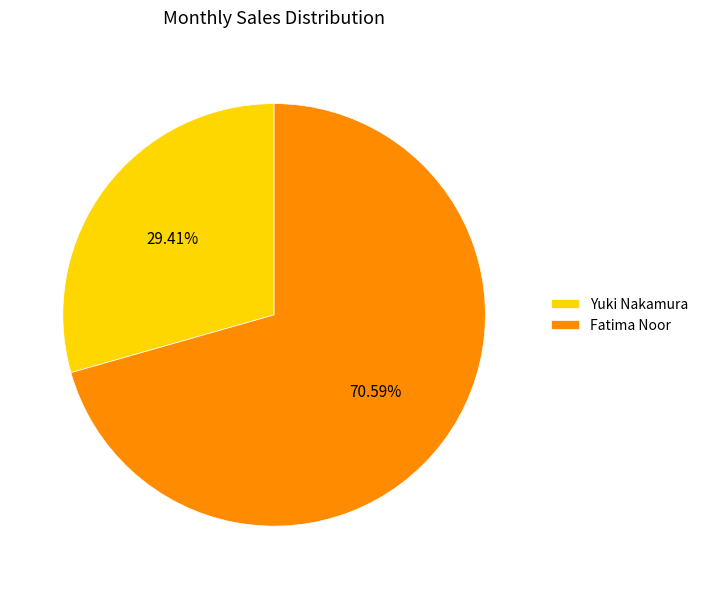

Which category has the smallest portion of the pie?

Yuki Nakamura